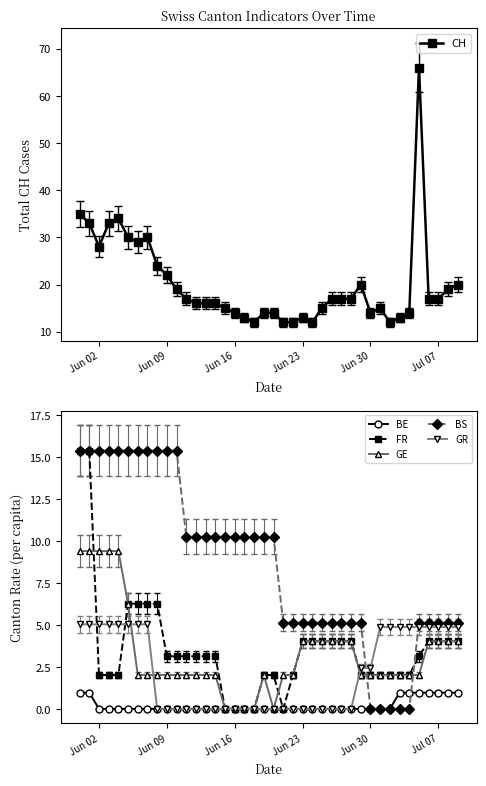

What is the lowest value of the CH series?

12